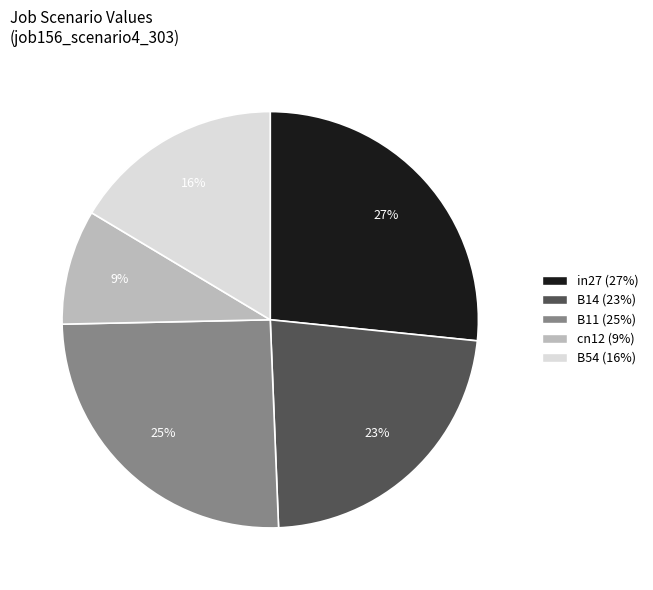

Between B14 and B54, which is larger?

B14